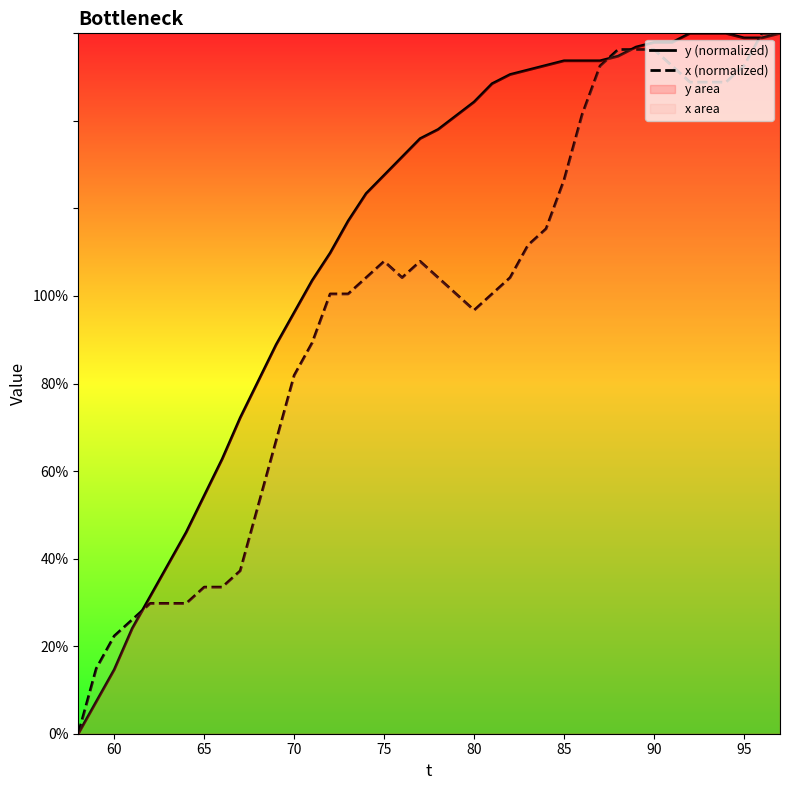

Is this an area chart (filled region under the line)?

No